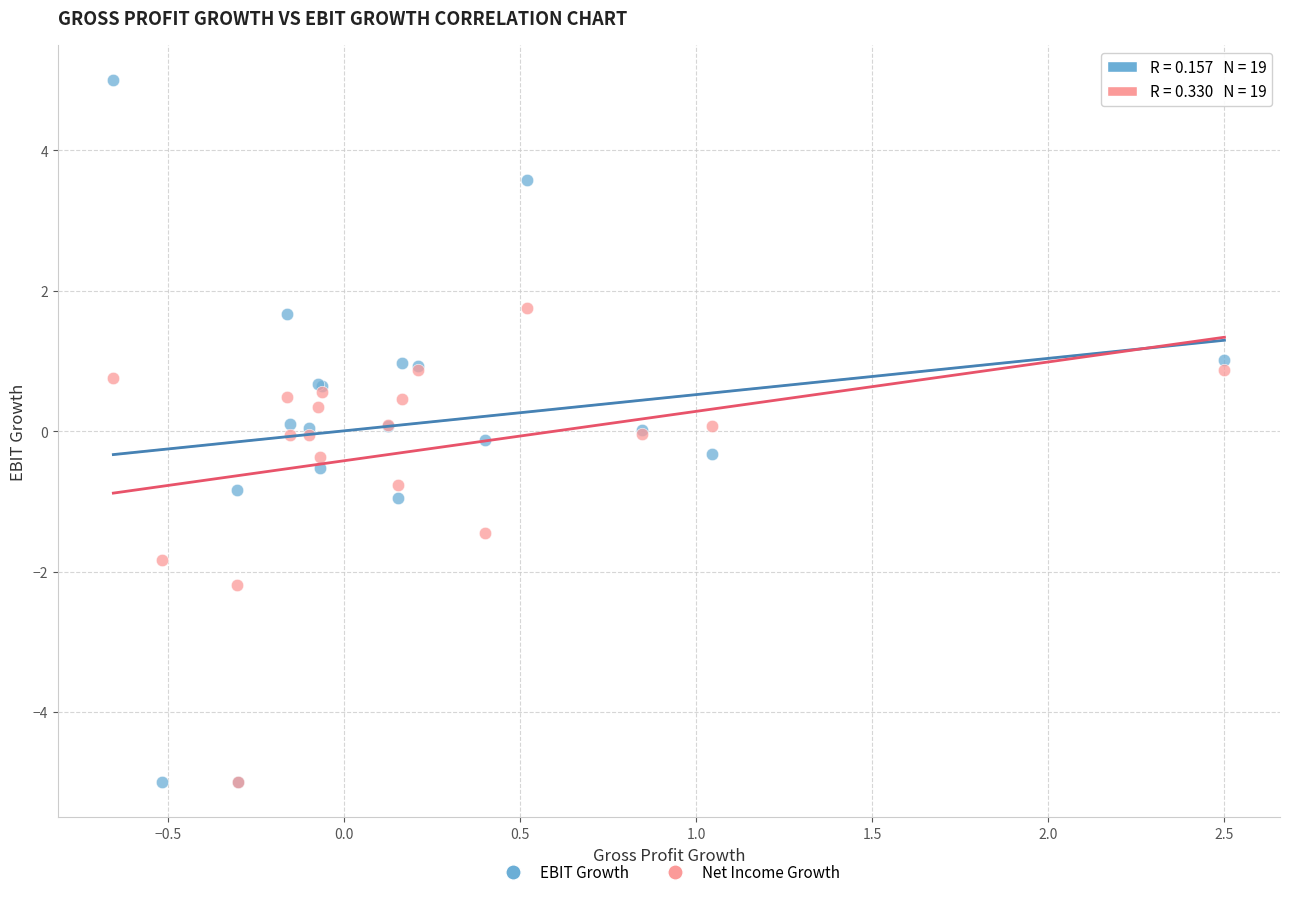

What are all the series names shown in the legend?

EBIT Growth, Net Income Growth